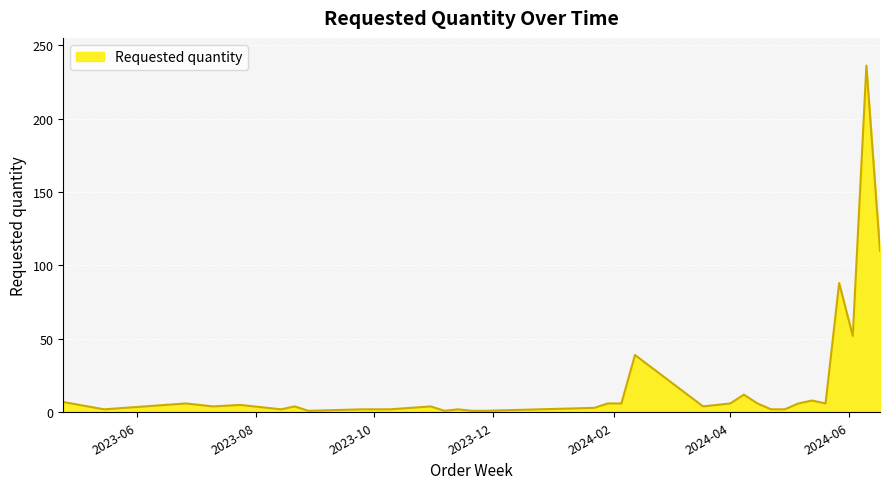

What is the difference between the maximum and minimum values?

235